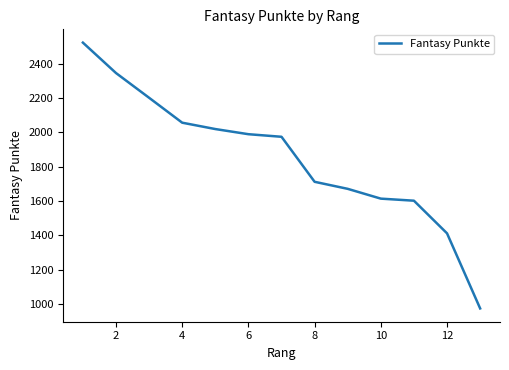

What is the greatest value displayed?

2522